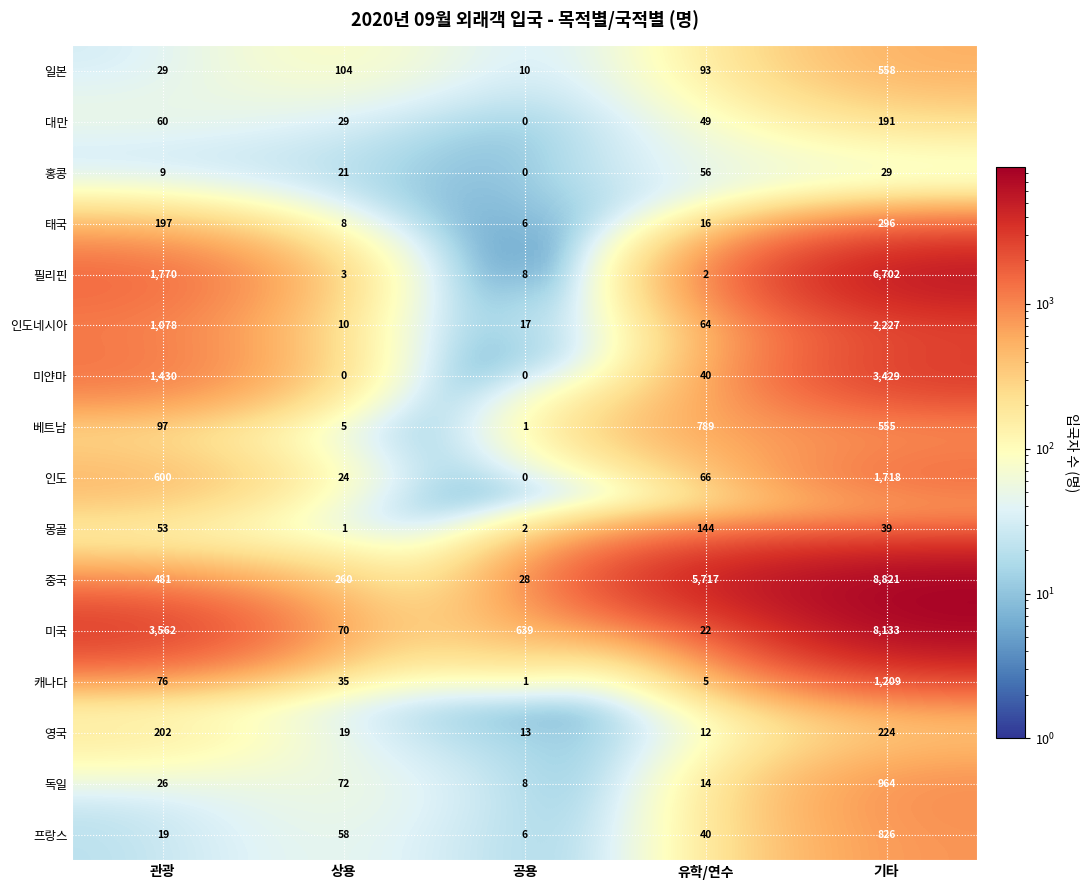

Is it true that 인도네시아 equals 10 at 상용?

True